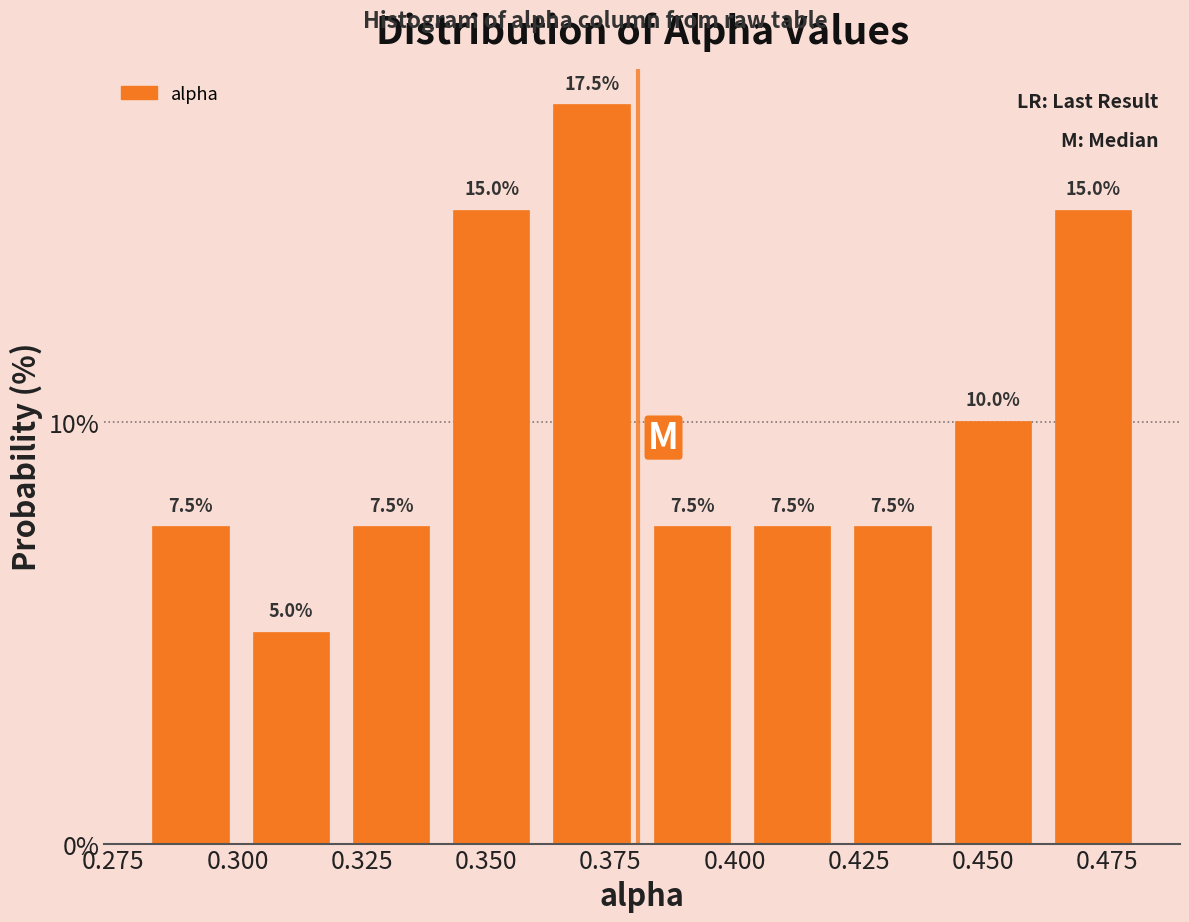

What is the height of the bar covering 0.32 to 0.34 on the x-axis? The bar edges are not printed on the chart, so give them approximately, as read against the axis.

7.5